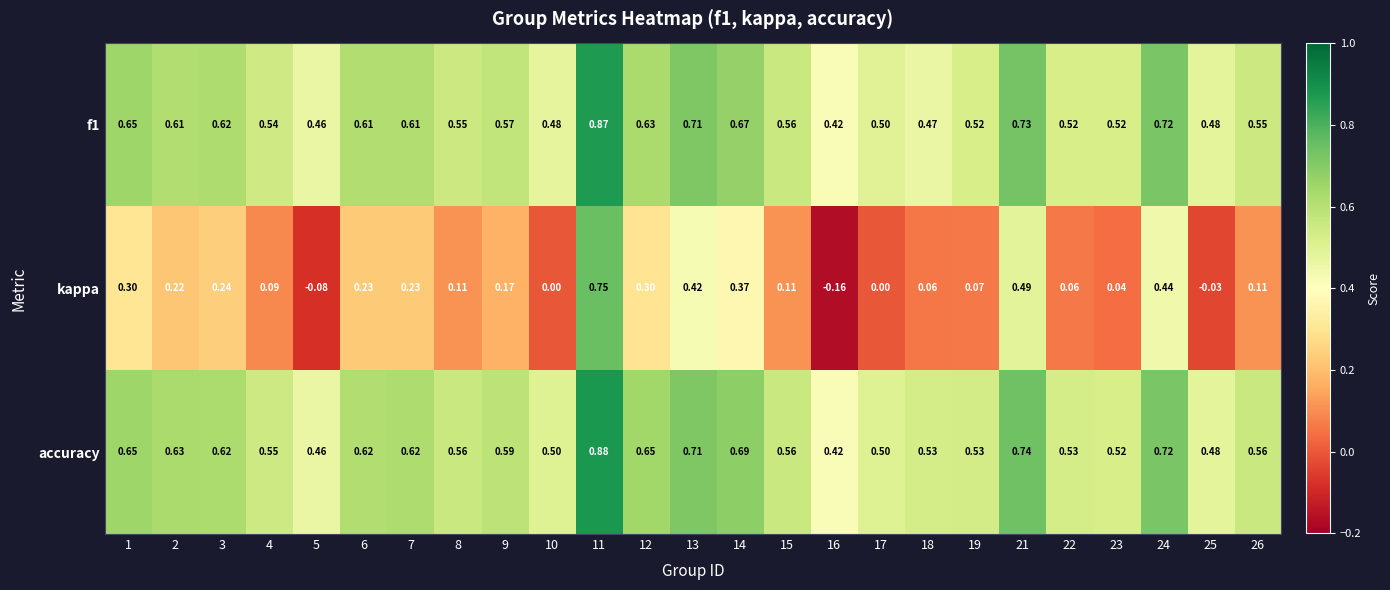

Which series has the widest spread of values?

kappa